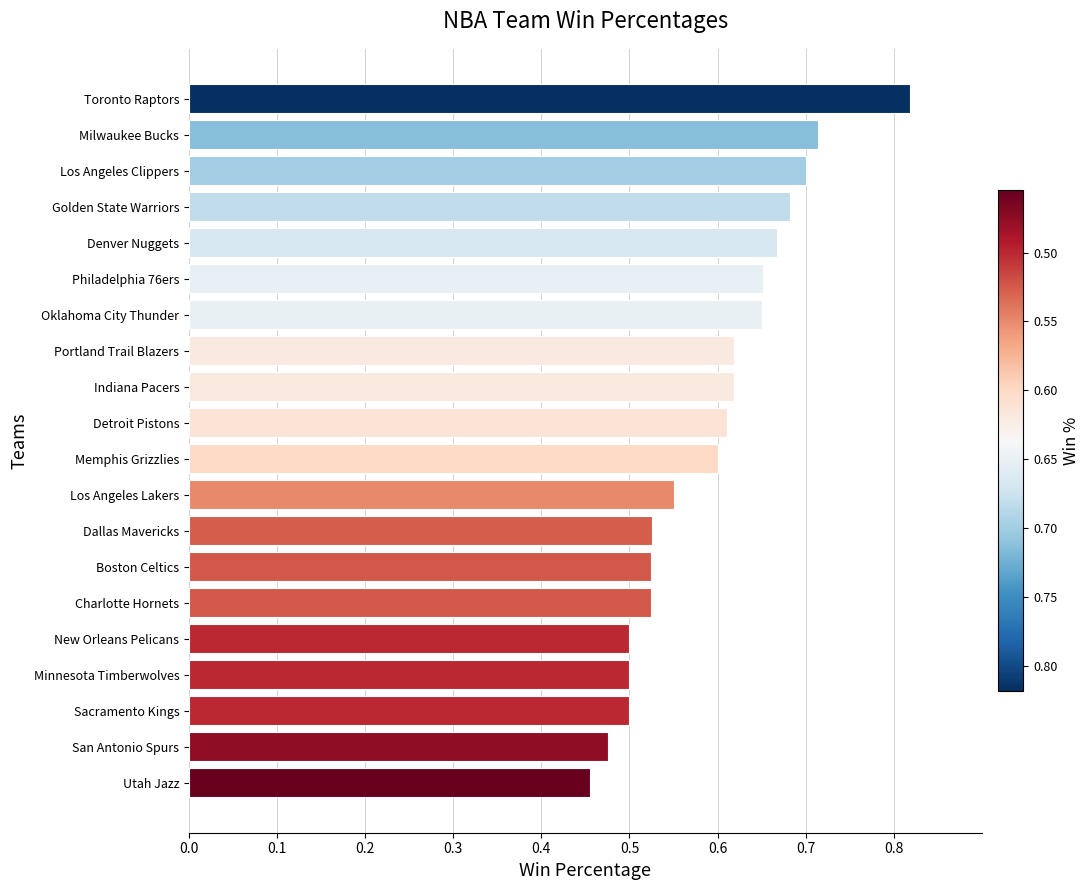

Where is the data nearest to the value 0?

Utah Jazz